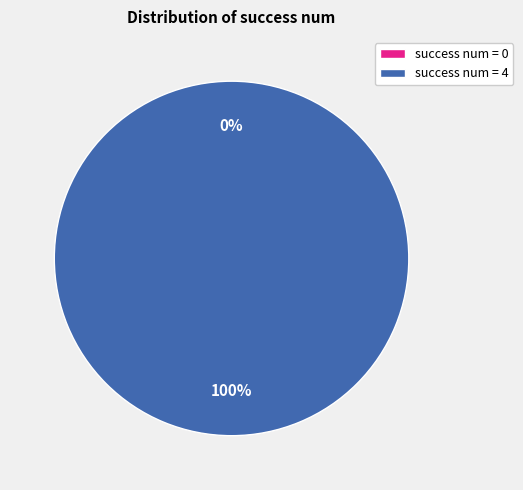

Rank the categories by value from lowest to highest.

success num = 0, success num = 4